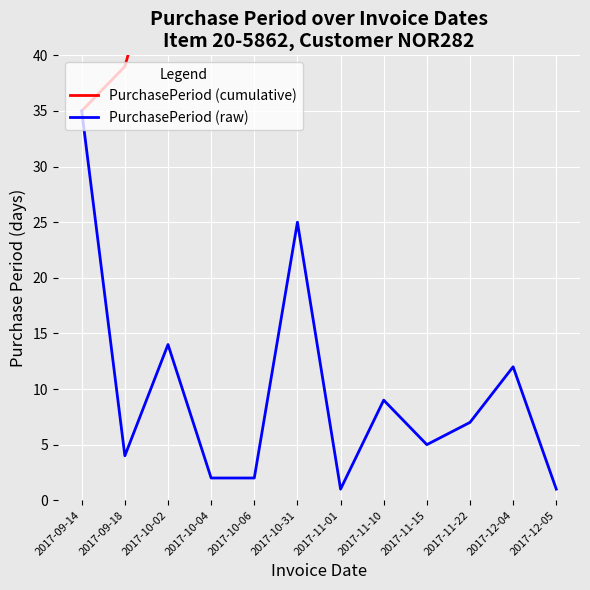

Is it true that PurchasePeriod (cumulative) equals 72 at 2017-12-04?

False